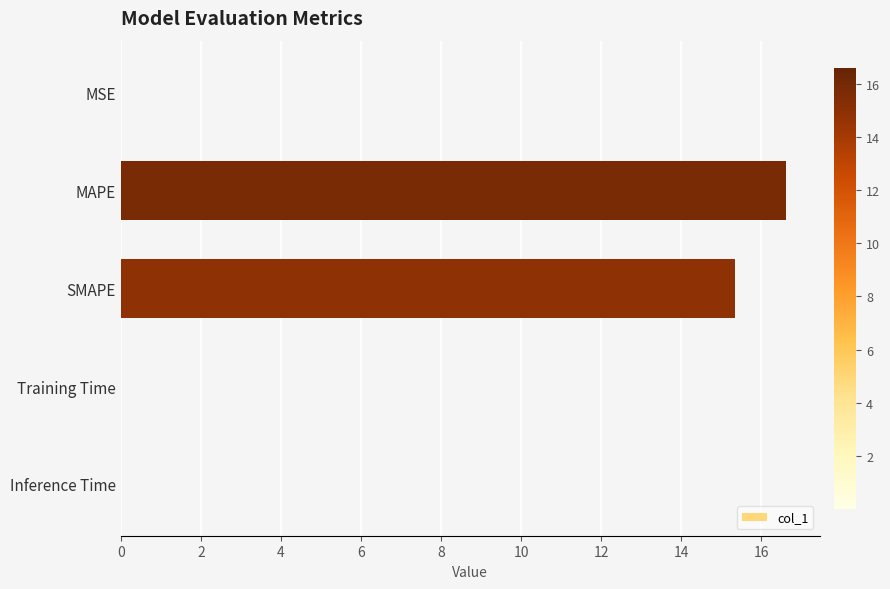

Which label corresponds to the largest value in the chart?

MAPE